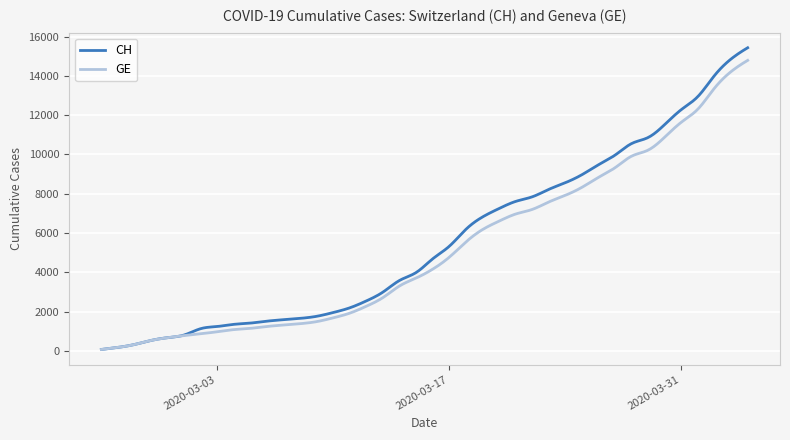

What is the greatest value displayed?

15433.0